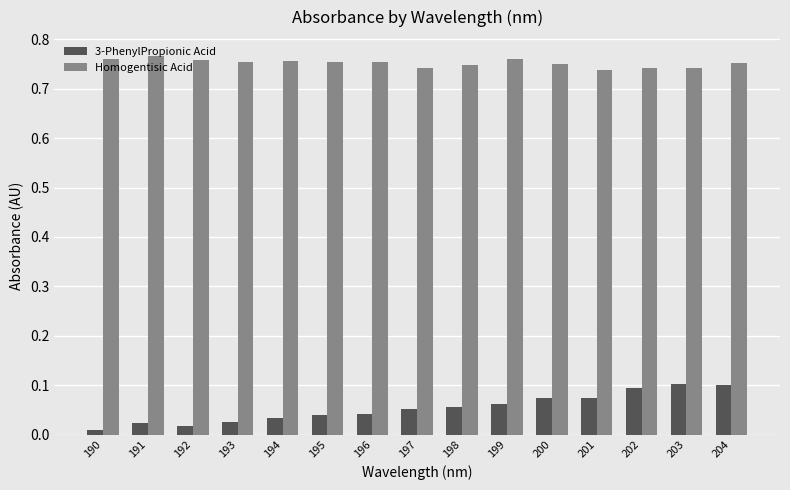

Rank the series by their average value, from lowest to highest.

3-PhenylPropionic Acid, Homogentisic Acid